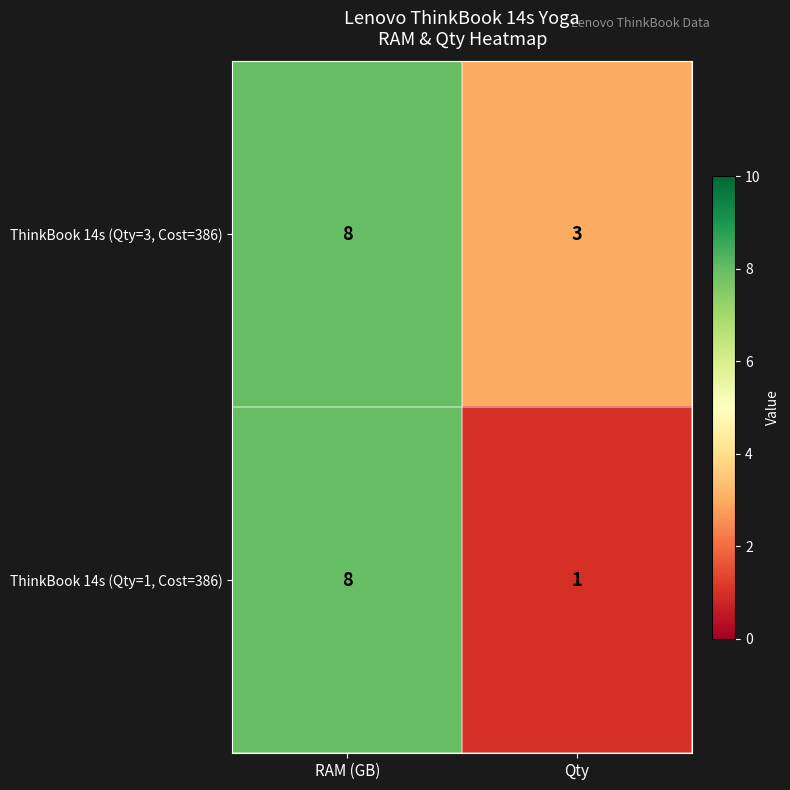

Reading left to right, list all the values displayed in this chart.

ThinkBook 14s (Qty=3, Cost=386): 8	3
ThinkBook 14s (Qty=1, Cost=386): 8	1